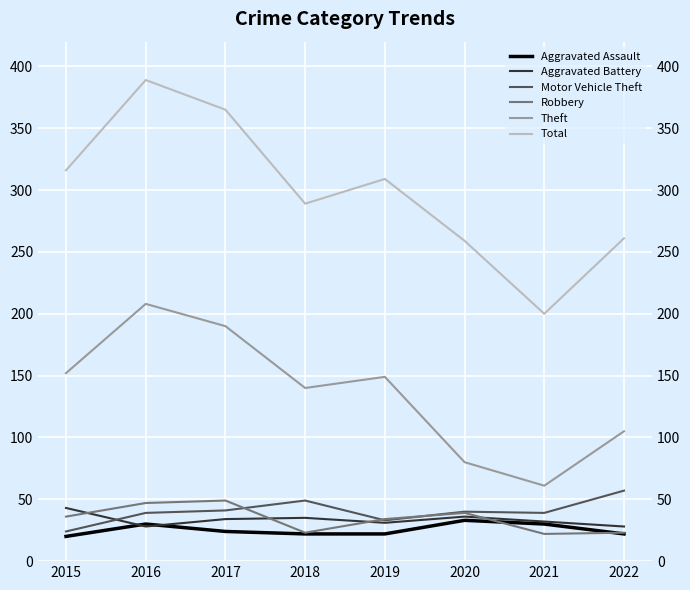

What is the smallest value displayed?

20